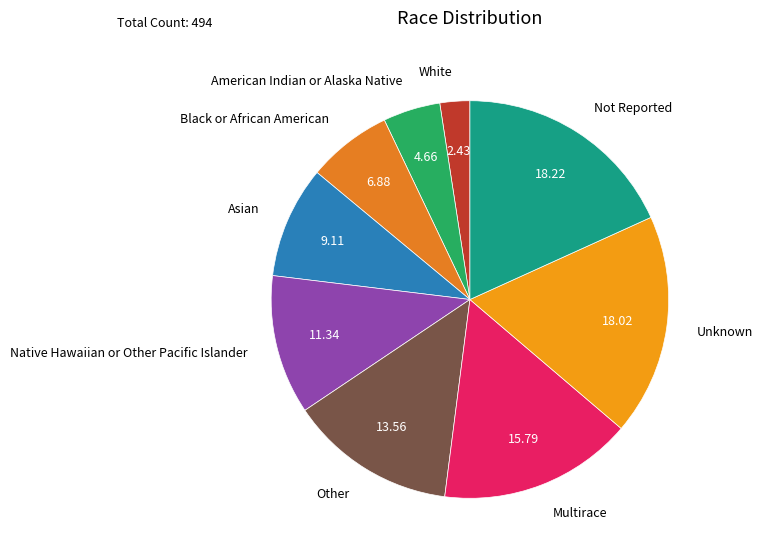

Which slice is the smallest?

White